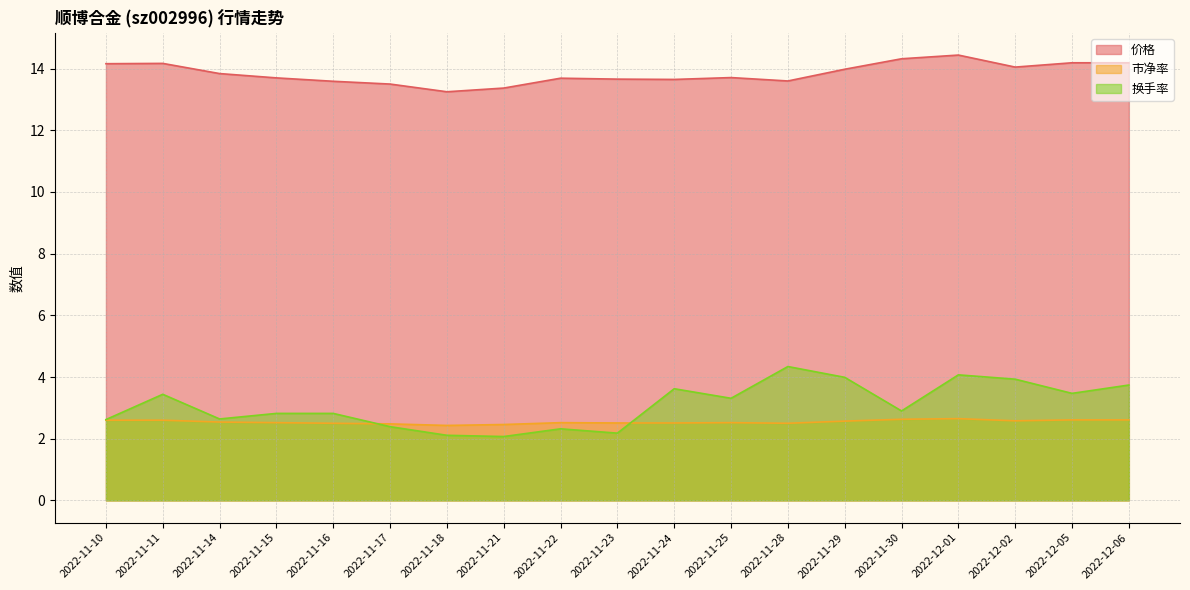

Where is the first local minimum for 换手率?

2022-11-14